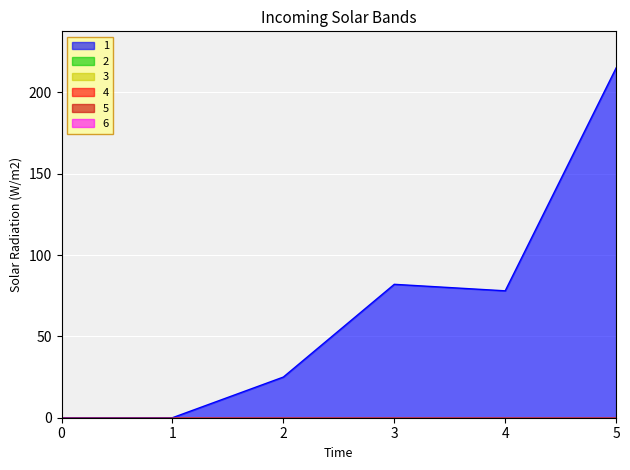

List the labels in order of 1 value, largest first.

5, 3, 4, 2, 0, 1